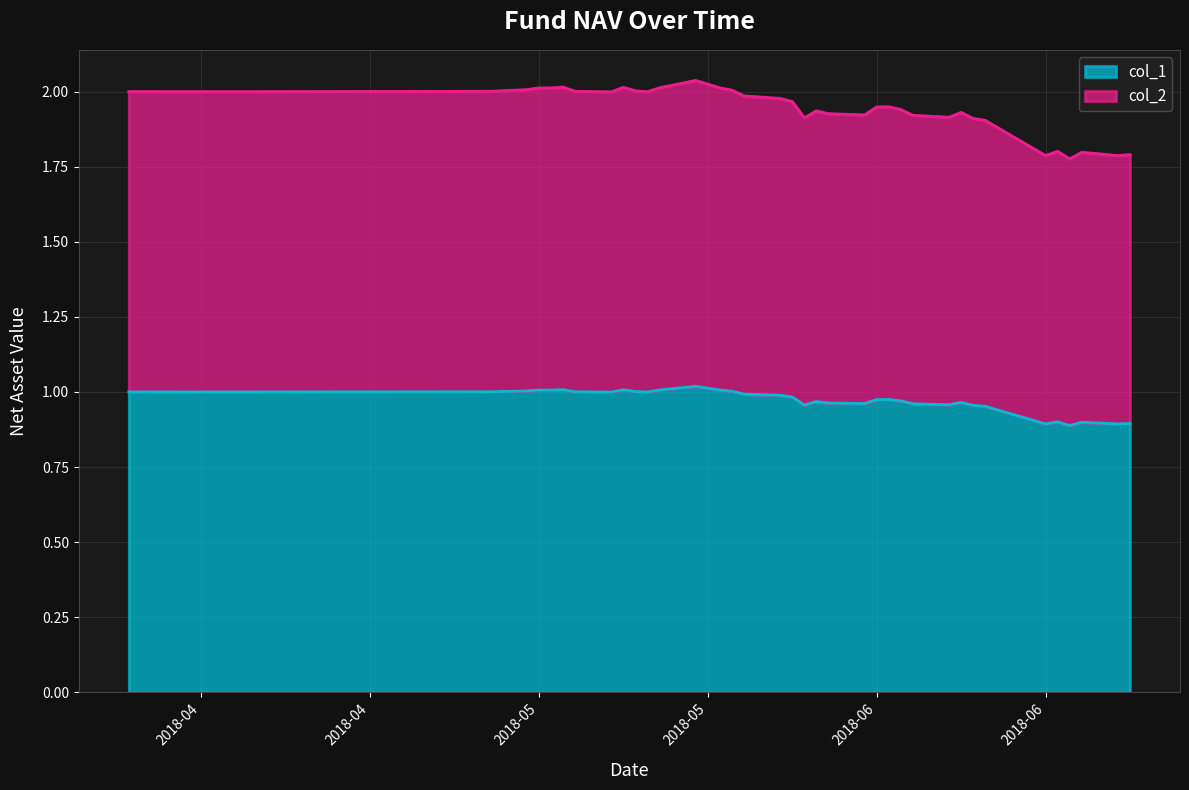

True or false: col_1 and col_2 intersect in this chart.

False